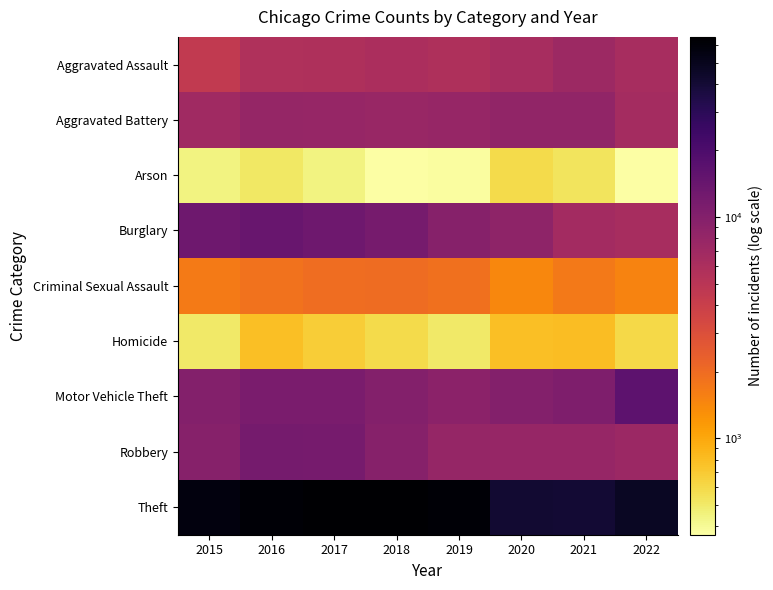

Reading left to right, transcribe all the data shown in this chart.

Aggravated Assault: 2015=4480	2016=5712	2017=5793	2018=6001	2019=5840	2020=6263	2021=7242	2022=6264
Aggravated Battery: 2015=7018	2016=8085	2017=7845	2018=7735	2019=7857	2020=8319	2021=8347	2022=6535
Arson: 2015=448	2016=515	2017=444	2018=373	2019=376	2020=589	2021=527	2022=366
Burglary: 2015=13184	2016=14289	2017=13001	2018=11746	2019=9639	2020=8755	2021=6659	2022=6354
Criminal Sexual Assault: 2015=1662	2016=1815	2017=1938	2018=1969	2019=1870	2020=1446	2021=1674	2022=1501
Homicide: 2015=496	2016=786	2017=672	2018=589	2019=498	2020=787	2021=803	2022=605
Motor Vehicle Theft: 2015=10068	2016=11286	2017=11380	2018=9983	2019=8977	2020=9953	2021=10595	2022=16446
Robbery: 2015=9638	2016=11960	2017=11880	2018=9679	2019=7994	2020=7856	2021=7919	2022=7410
Theft: 2015=57350	2016=61618	2017=64380	2018=65282	2019=62480	2020=41304	2021=40759	2022=46393